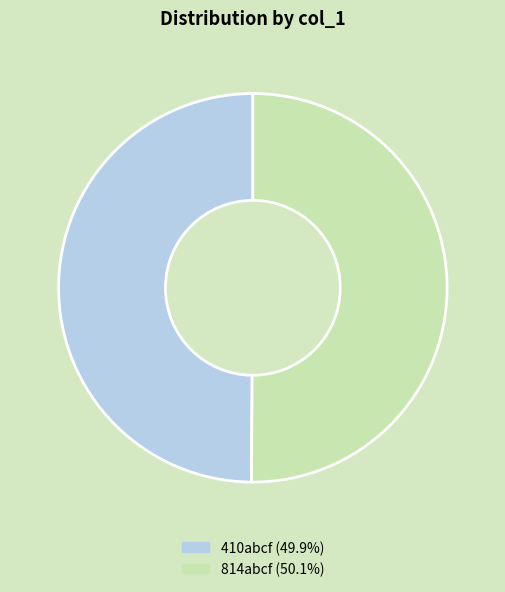

Combined, do 410abcf (49.9%) and 814abcf (50.1%) account for over 50%?

Yes